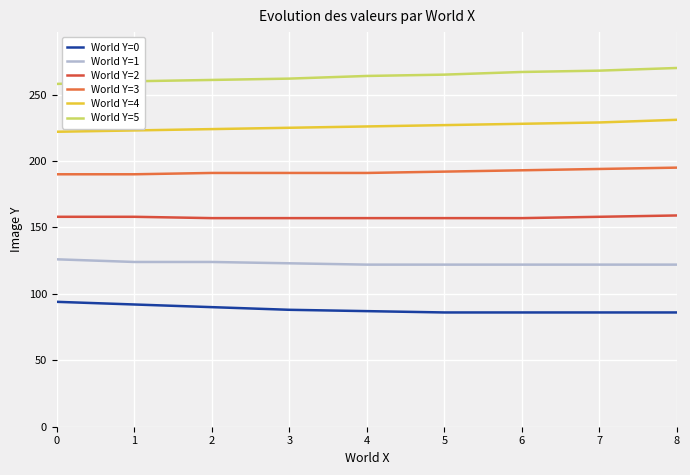

True or false: World Y=0 has more than 0 interior local peaks.

False